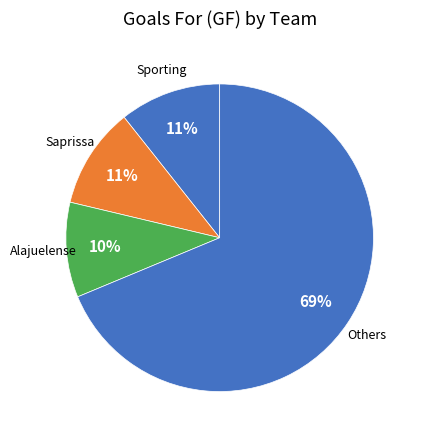

What is the largest slice in the pie chart?

Others